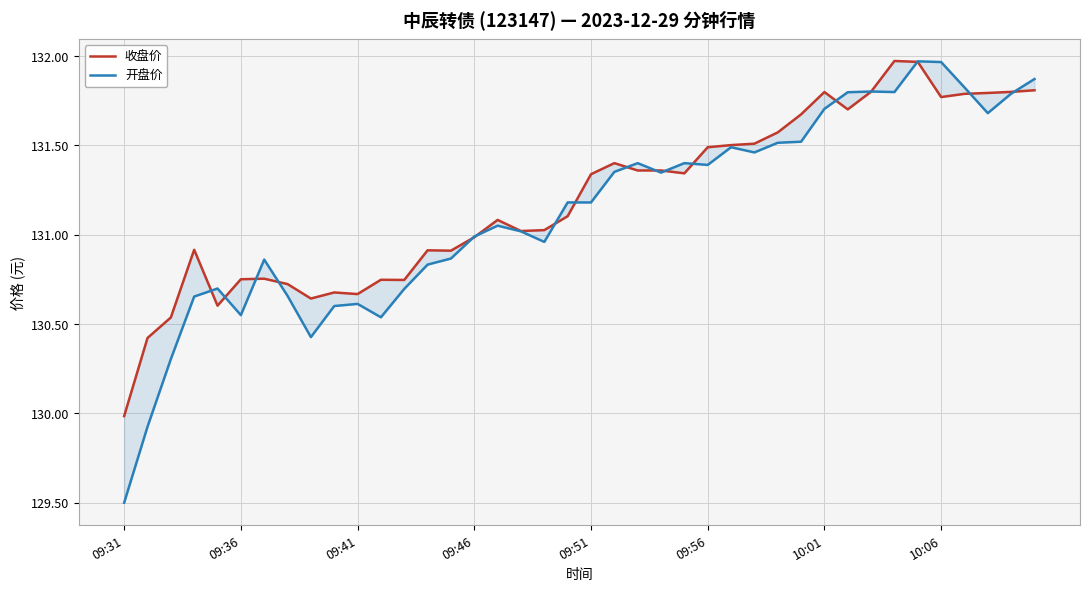

Reading left to right, transcribe all the data shown in this chart.

收盘价: 130.0	130.4	130.5	130.9	130.6	130.8	130.8	130.7	130.6	130.7	130.7	130.7	130.7	130.9	130.9	131.0	131.1	131.0	131.0	131.1	131.3	131.4	131.4	131.4	131.3	131.5	131.5	131.5	131.6	131.7	131.8	131.7	131.8	132.0	132.0	131.8	131.8	131.8	131.8	131.8
开盘价: 129.5	129.9	130.3	130.7	130.7	130.5	130.9	130.7	130.4	130.6	130.6	130.5	130.7	130.8	130.9	131.0	131.1	131.0	131.0	131.2	131.2	131.4	131.4	131.3	131.4	131.4	131.5	131.5	131.5	131.5	131.7	131.8	131.8	131.8	132.0	132.0	131.8	131.7	131.8	131.9